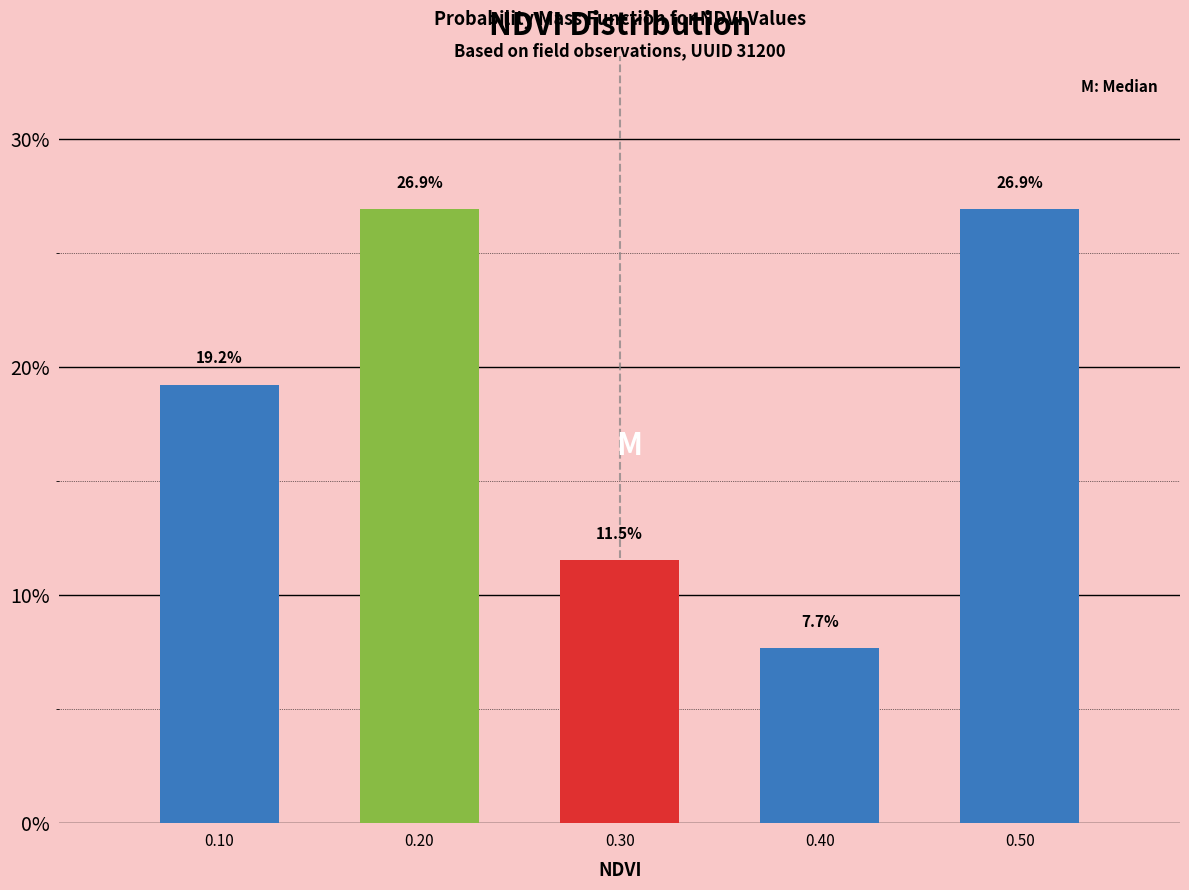

How tall is the bar that spans 0.25 to 0.35 on the x-axis?

11.5